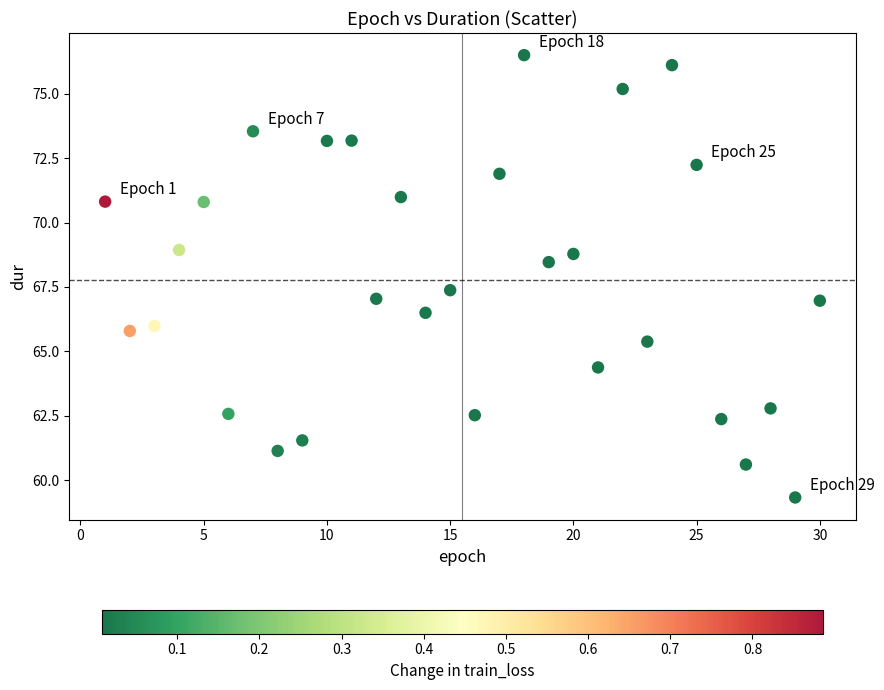

What is the range of Y values (max minus min)?

17.2